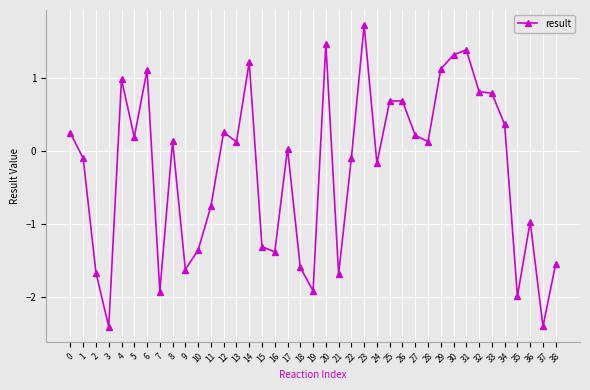

What is the sum of all values?

-10.0